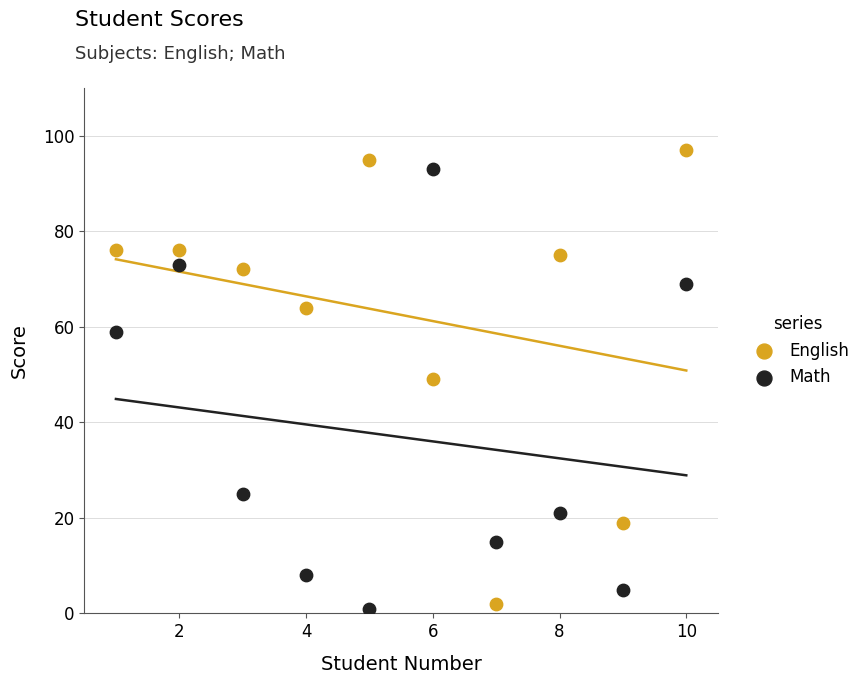

Which series reaches the maximum Y coordinate?

English